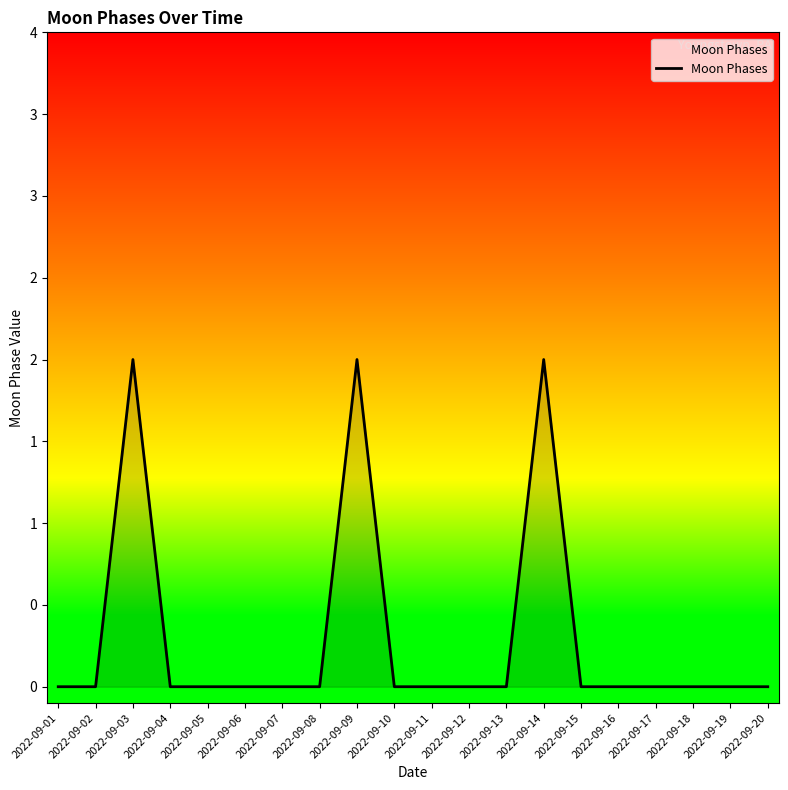

Does the chart have visible grid lines?

No